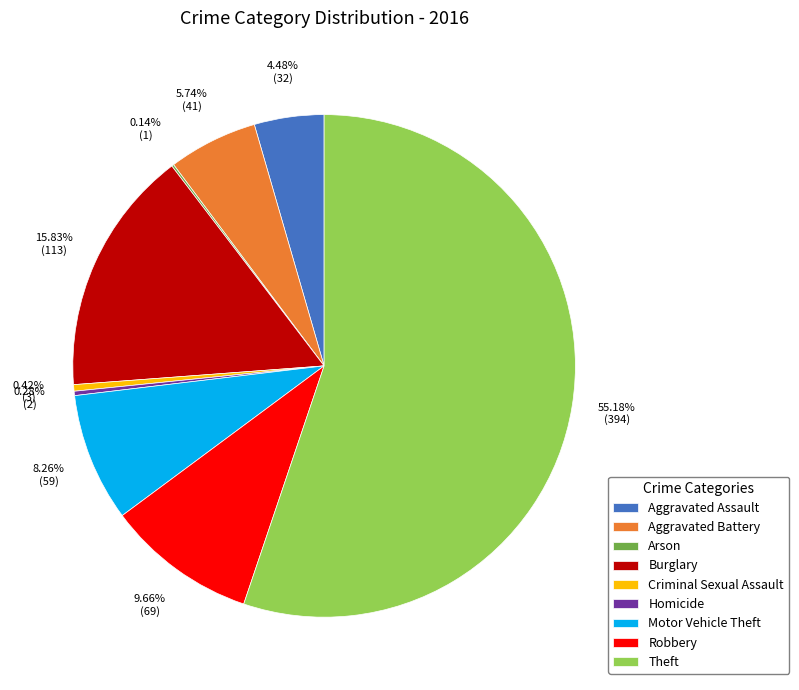

To the nearest percent, what percentage of the pie is Aggravated Assault?

4%